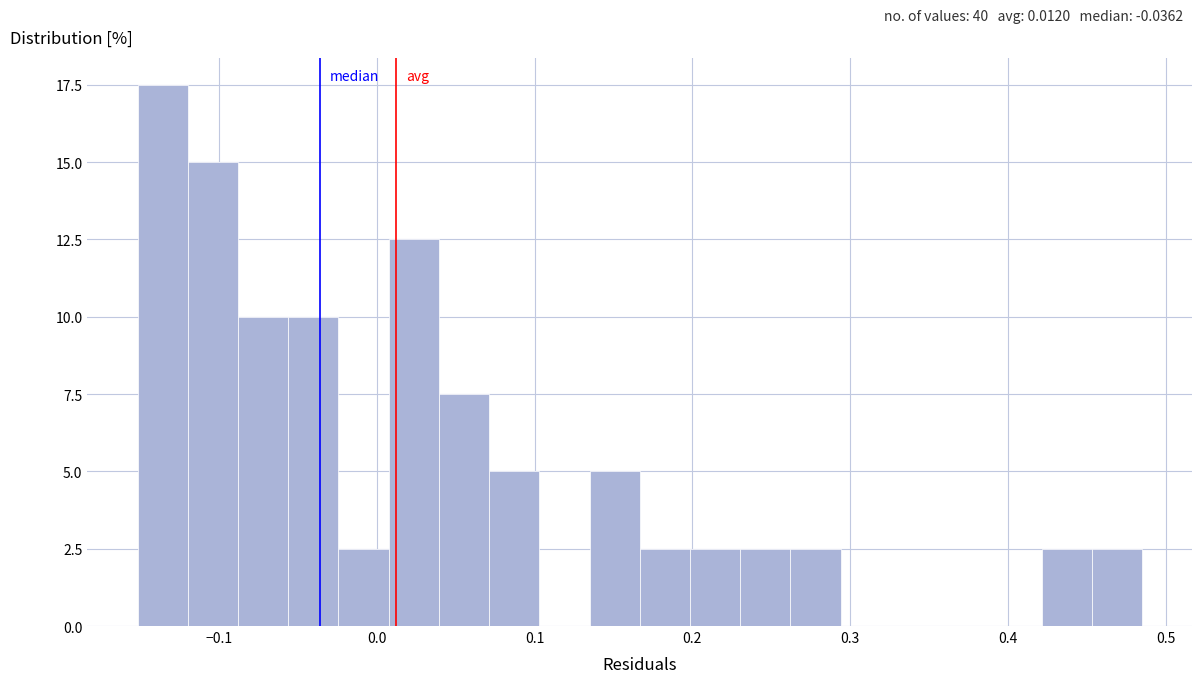

Around what value on the x-axis is the tallest bar? Give the approximate position of its centre, as read against the axis.

-0.14